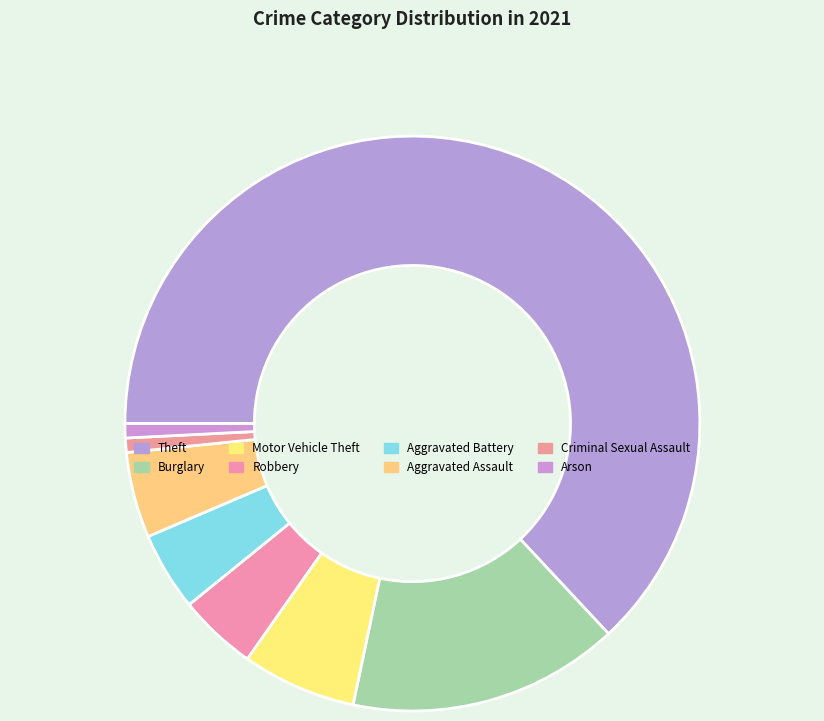

To the nearest percent, what is the difference between the largest and smallest slice percentages?

62%